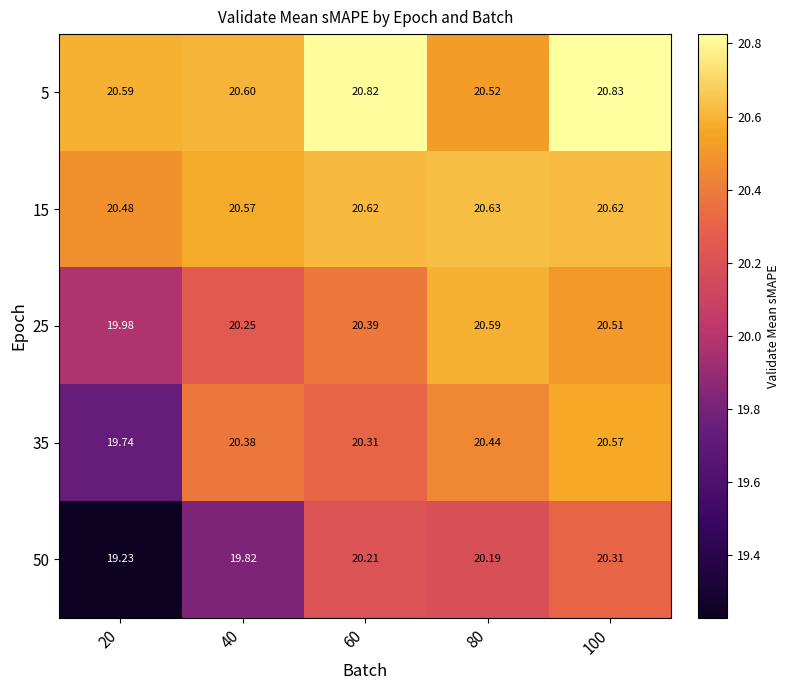

Which series changed the most between 20 and 60?

50